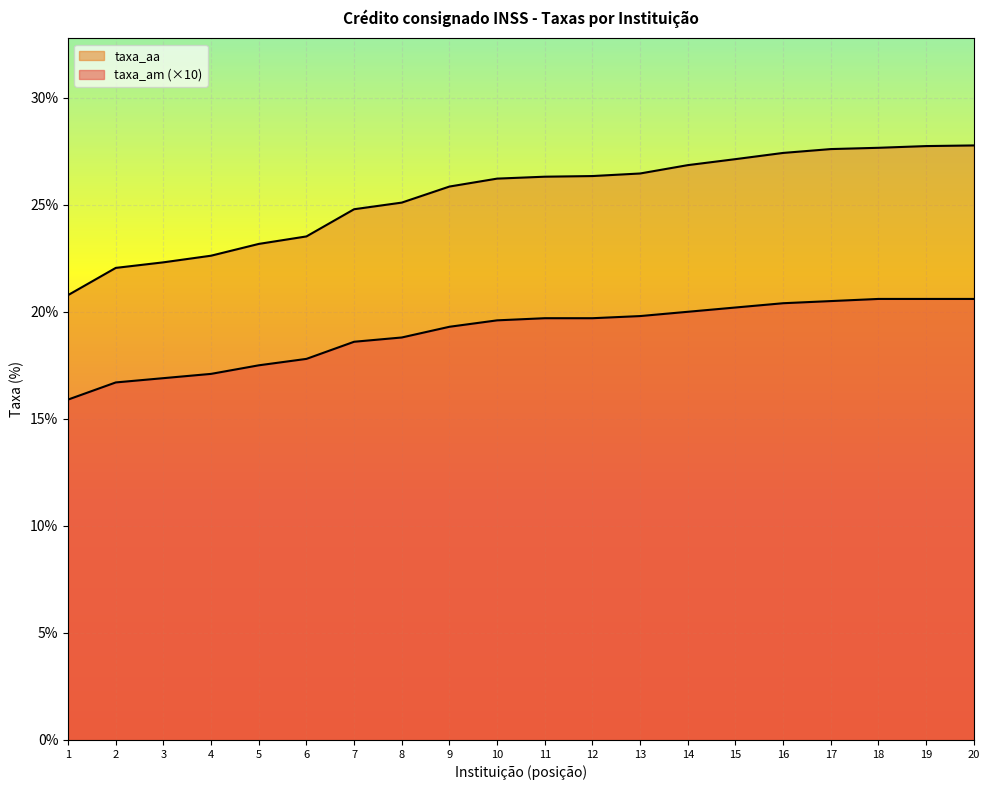

Does the chart display data point markers on the line(s)?

No